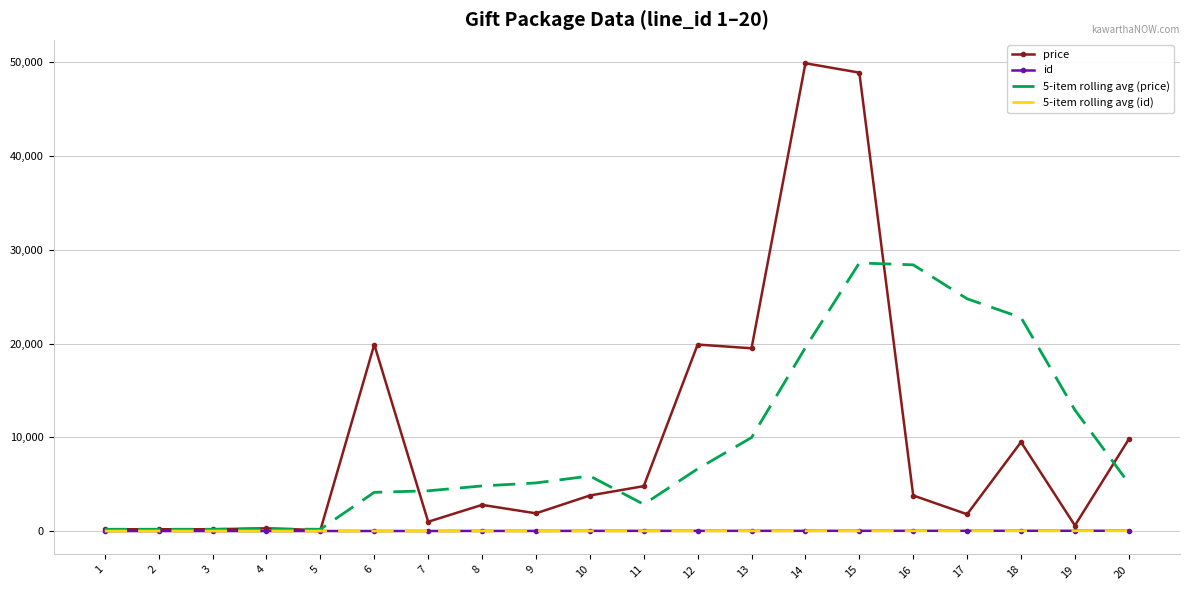

Between 2 and 15, which series saw the biggest shift?

price